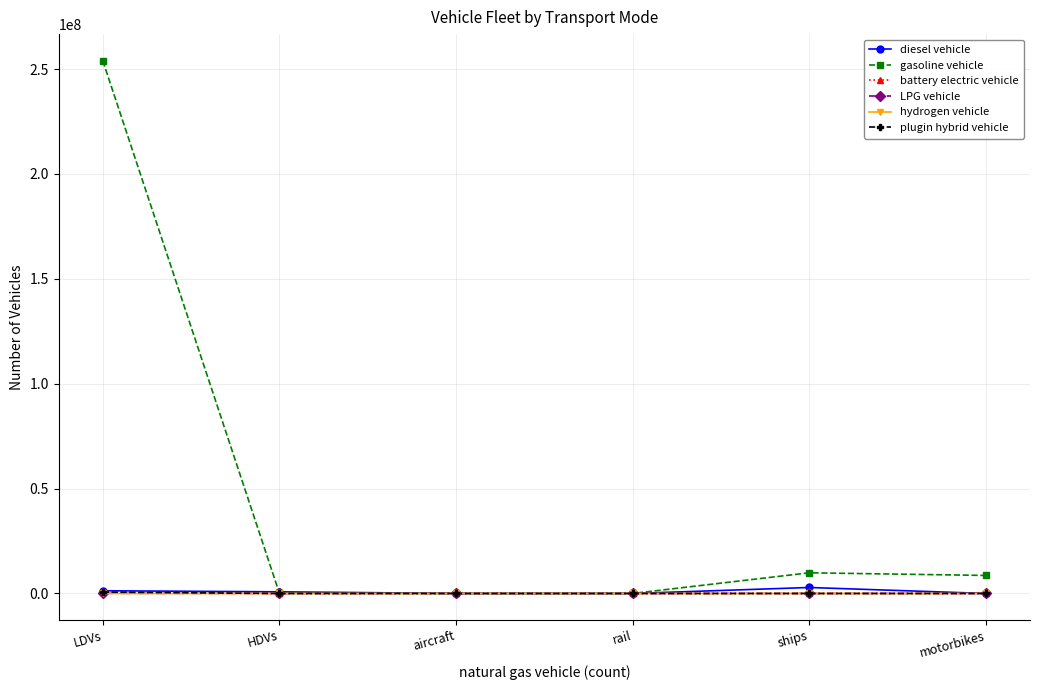

What is the maximum value shown in the chart?

253943824.0